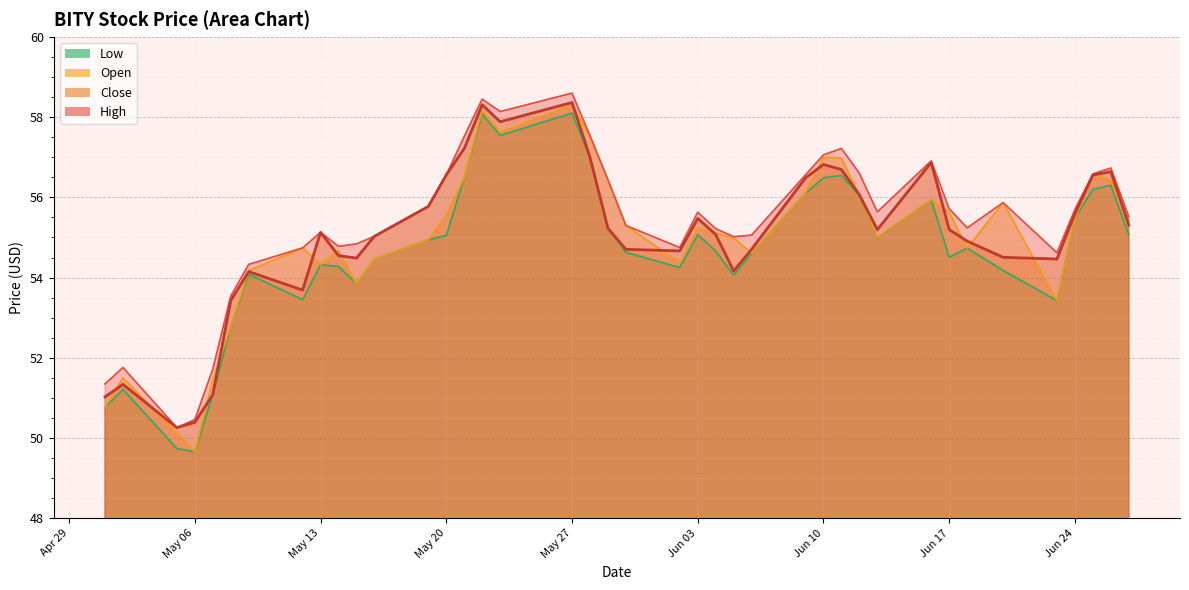

What is the value of the Low point at the 1st from the left?

50.8